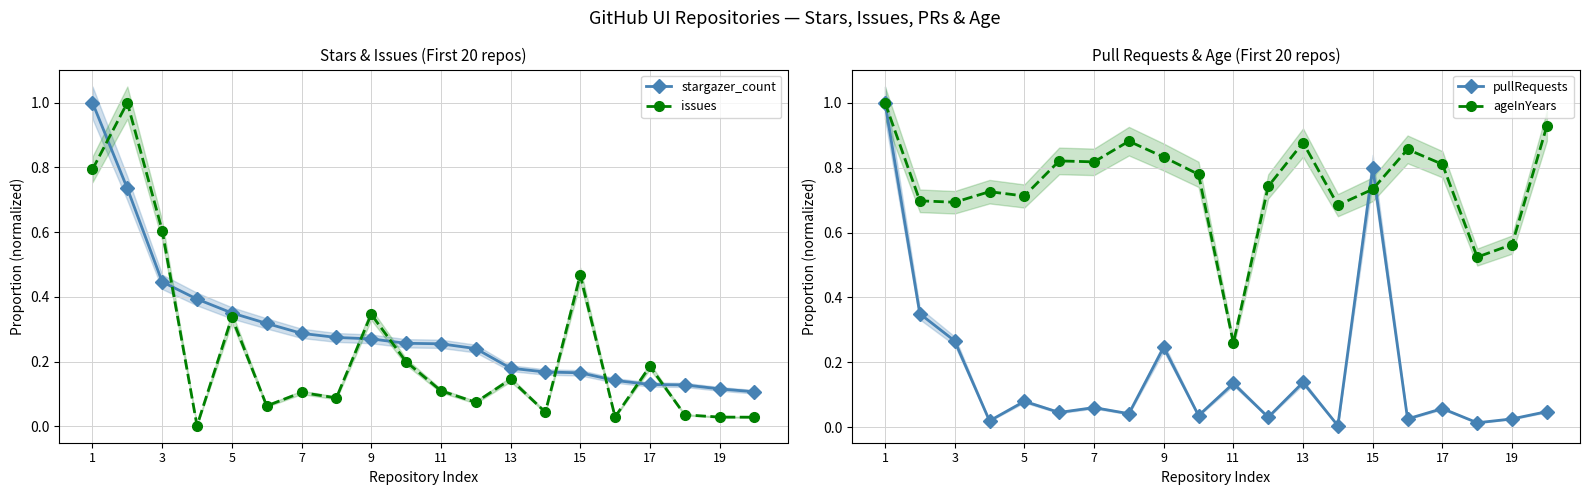

How many lines are shown in the chart?

4